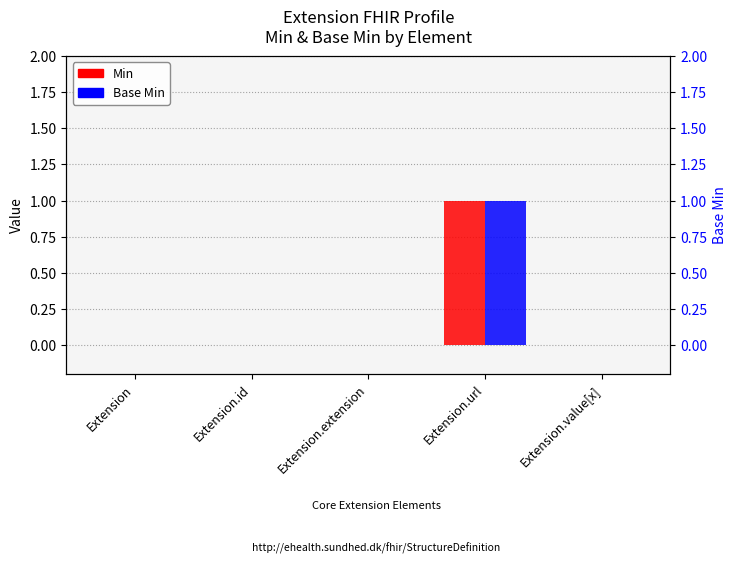

At which label is Min closest to 0?

Extension